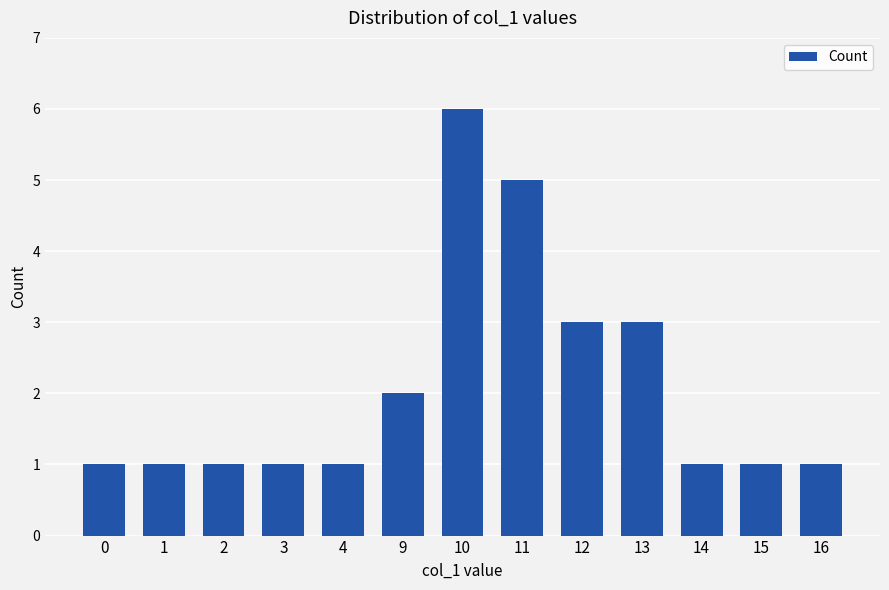

Are the bars horizontal?

No